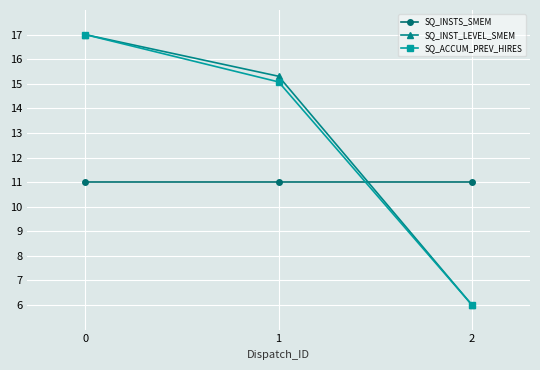

How many lines are shown in the chart?

3